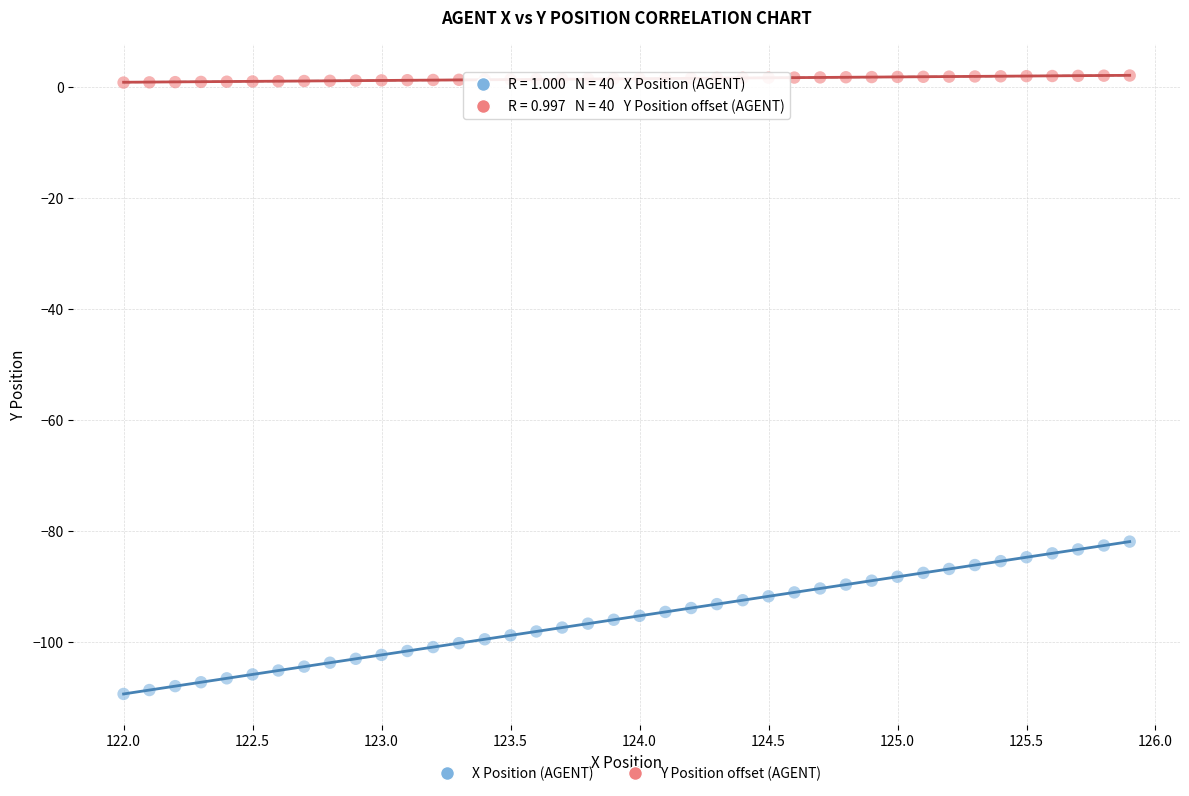

Which series contains the lowest Y value?

X Position (AGENT)